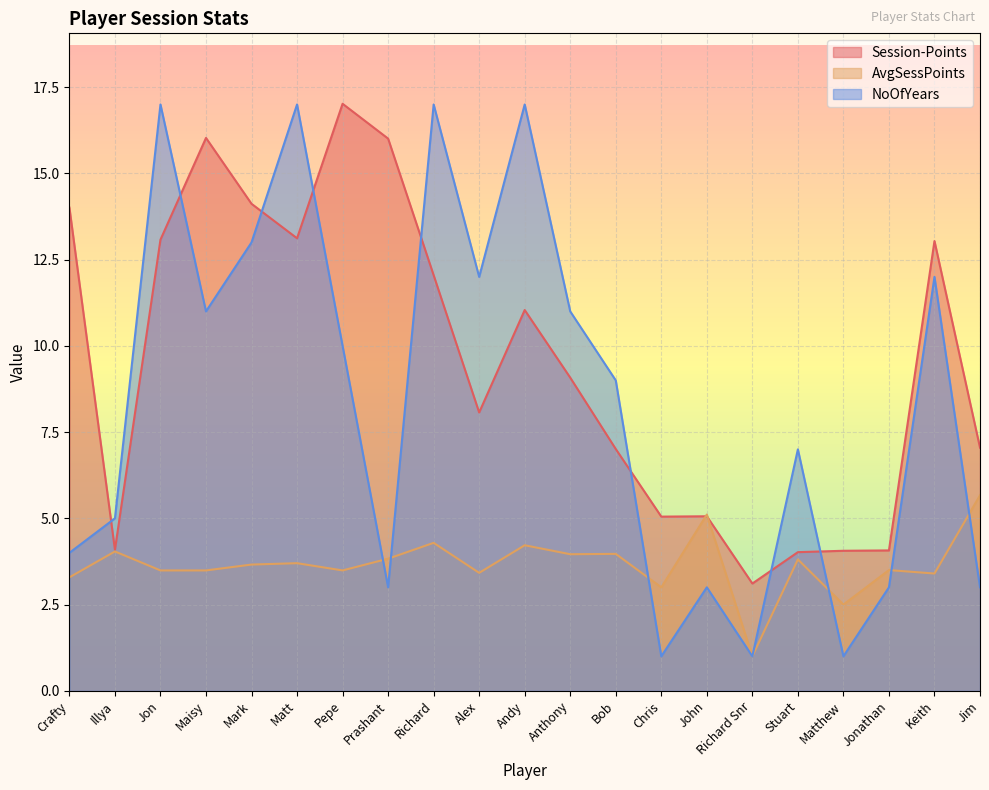

What is the sum of the Session-Points values at Maisy and Richard Snr?

19.1